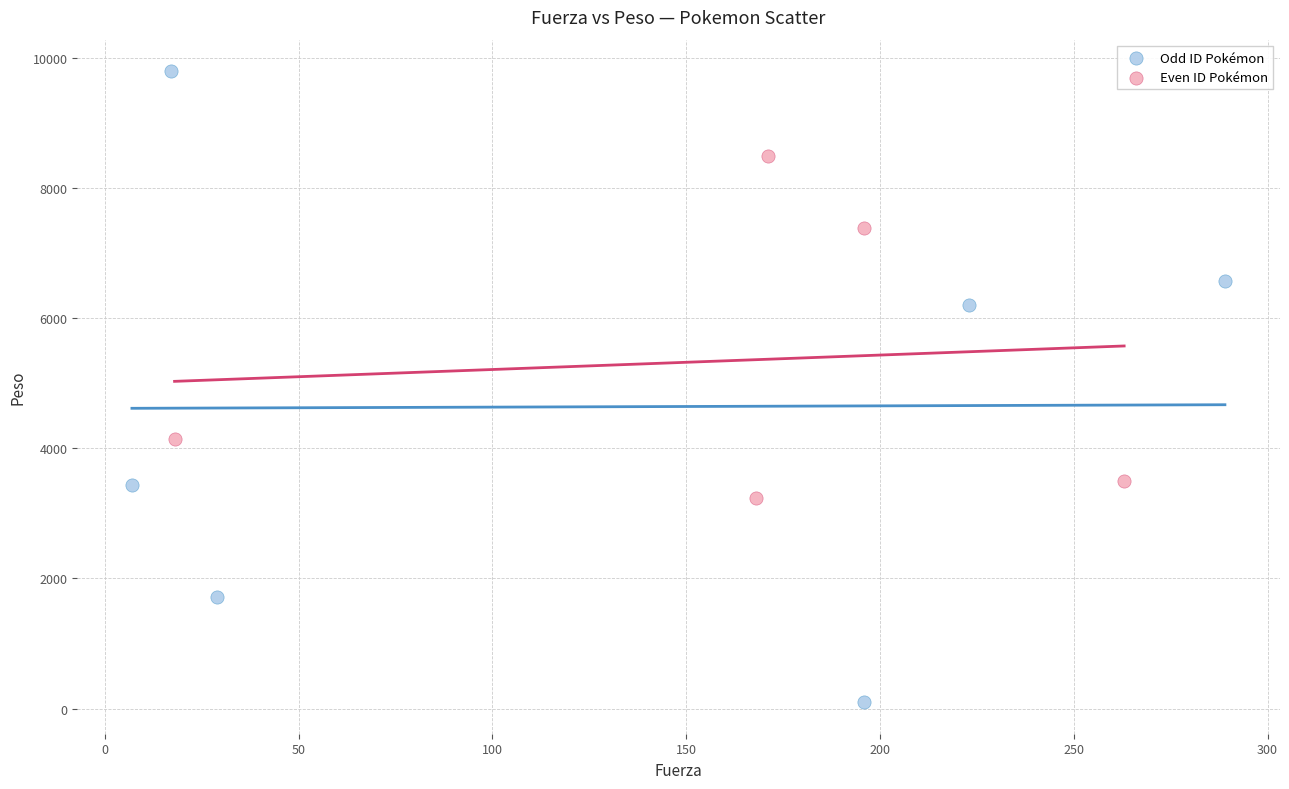

What are all the series names shown in the legend?

Odd ID Pokémon, Even ID Pokémon